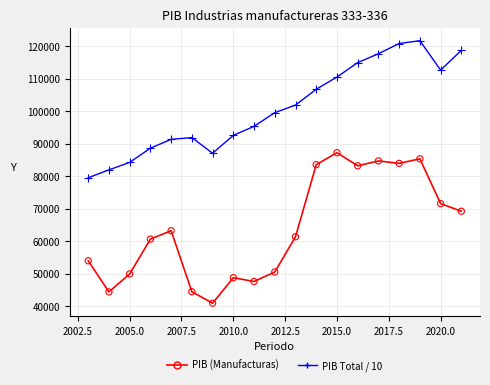

True or false: PIB Total / 10 and PIB (Manufacturas) cross at least once.

False